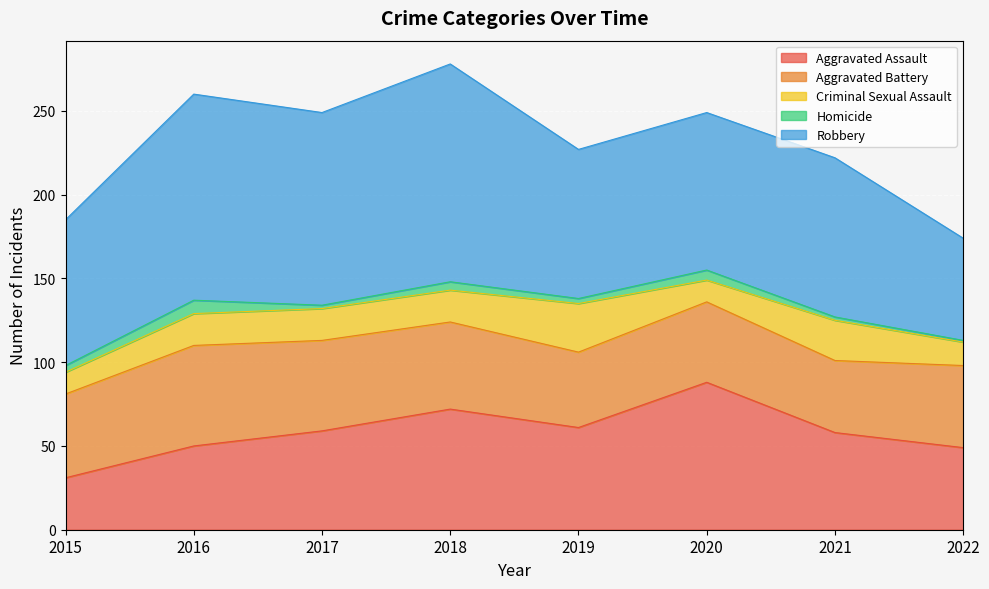

Read the Aggravated Battery value at 2015, to the nearest 5.

50